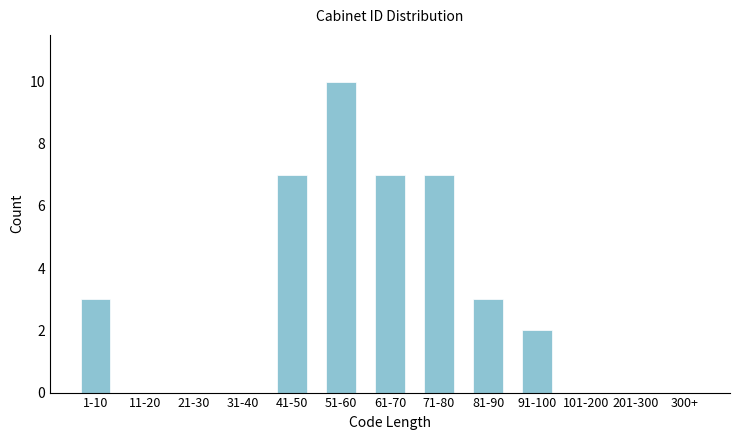

Reading left to right, list all the values displayed in this chart.

1-10=3	11-20=0	21-30=0	31-40=0	41-50=7	51-60=10	61-70=7	71-80=7	81-90=3	91-100=2	101-200=0	201-300=0	300+=0